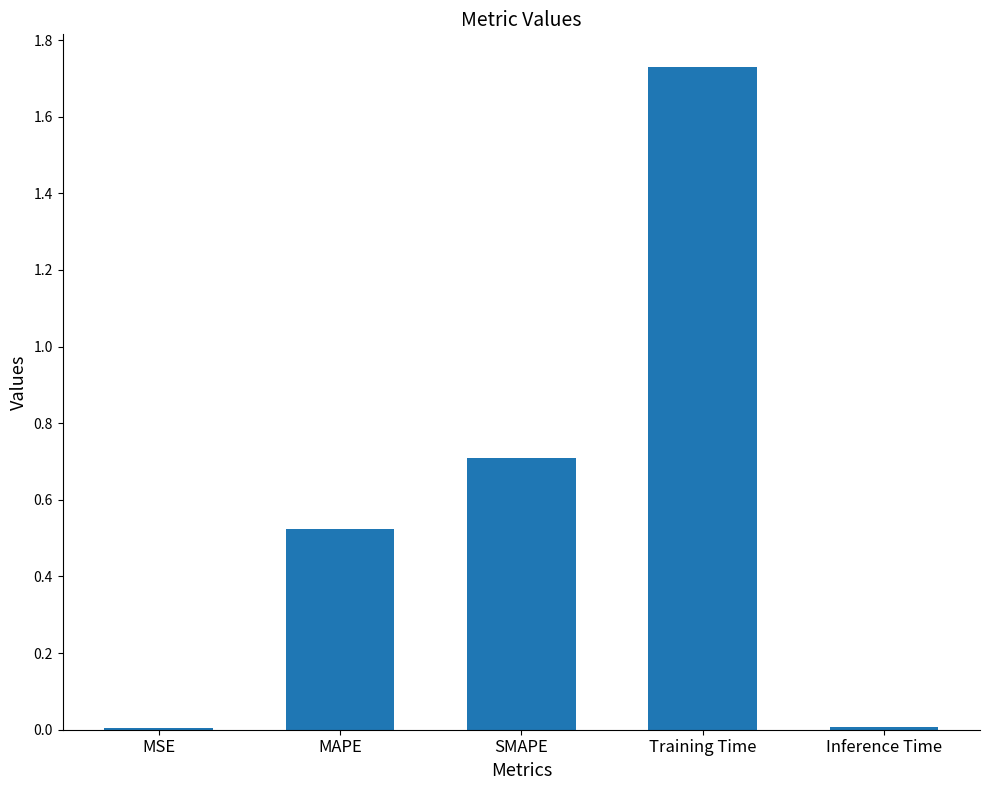

What is the sum of the values at MAPE and Training Time?

2.3